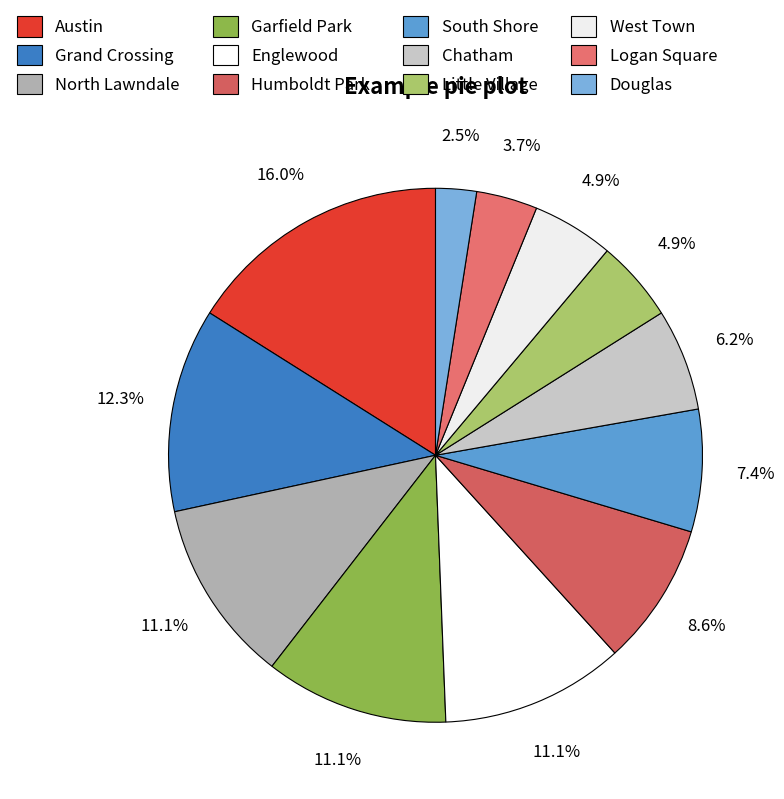

To the nearest percent, what is the average slice percentage?

8%